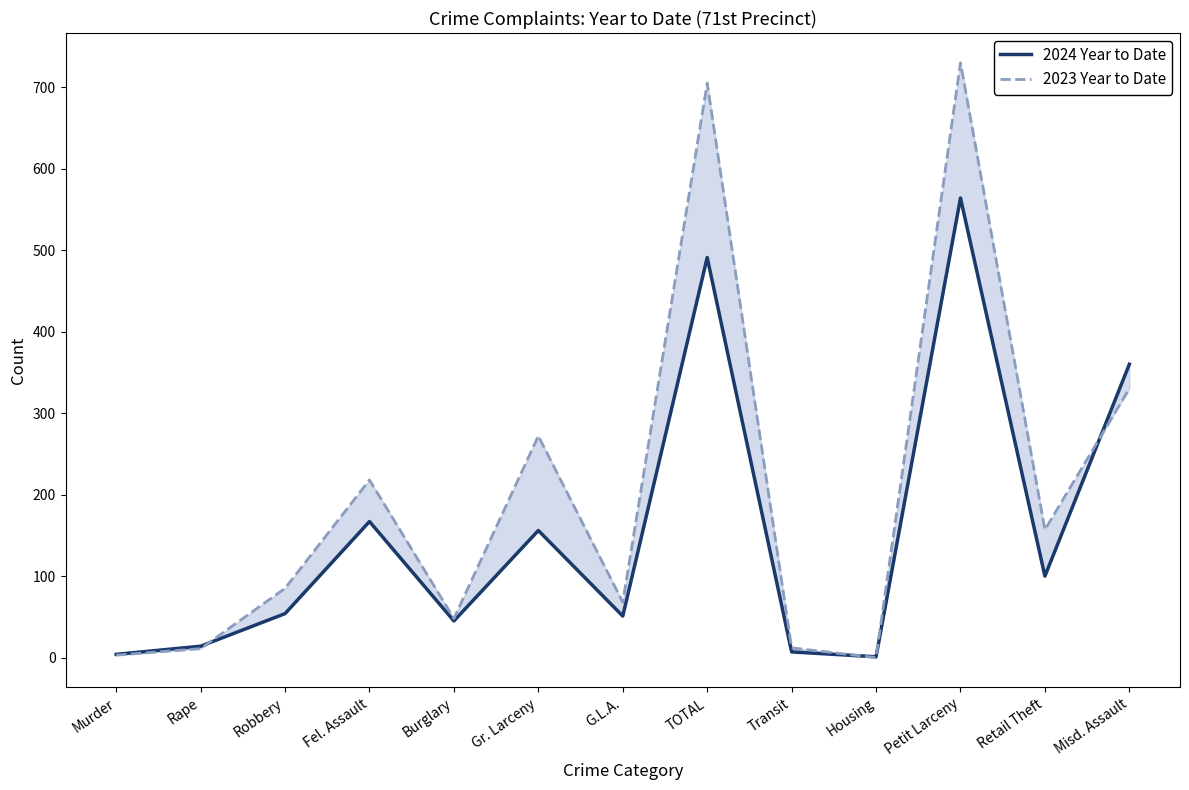

Which series has the widest spread of values?

2023 Year to Date